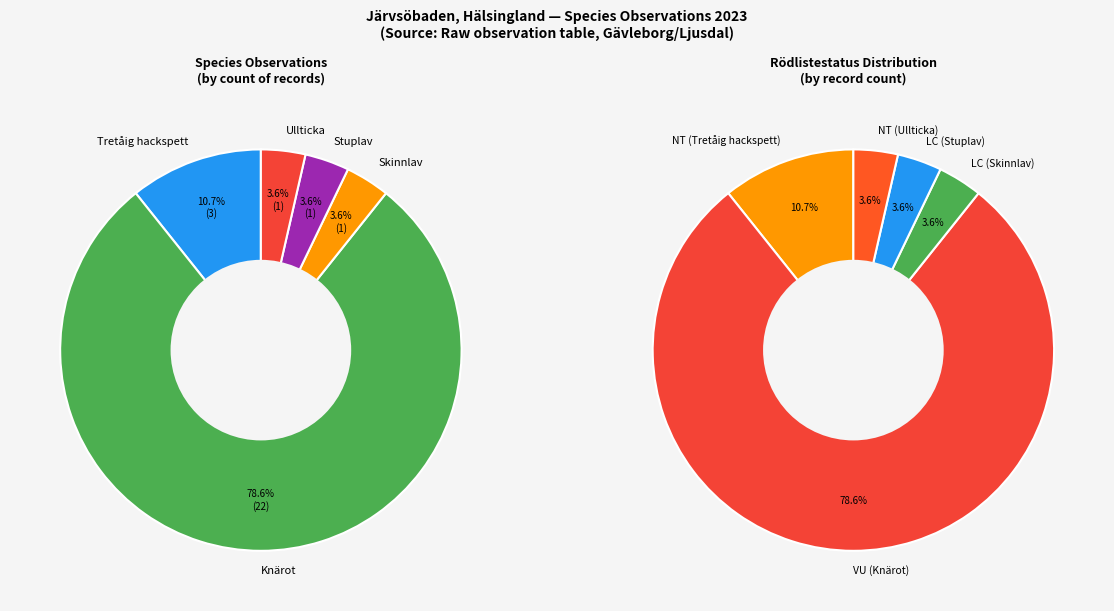

To the nearest percent, what is the combined percentage of Skinnlav and Knärot?

82%